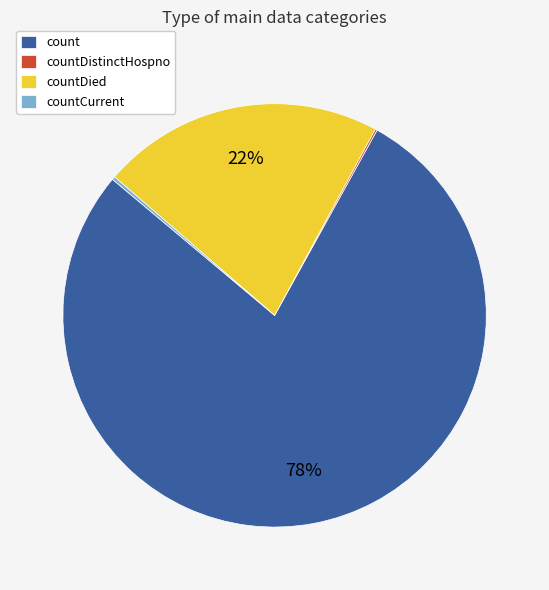

Which category has the biggest portion of the pie?

count